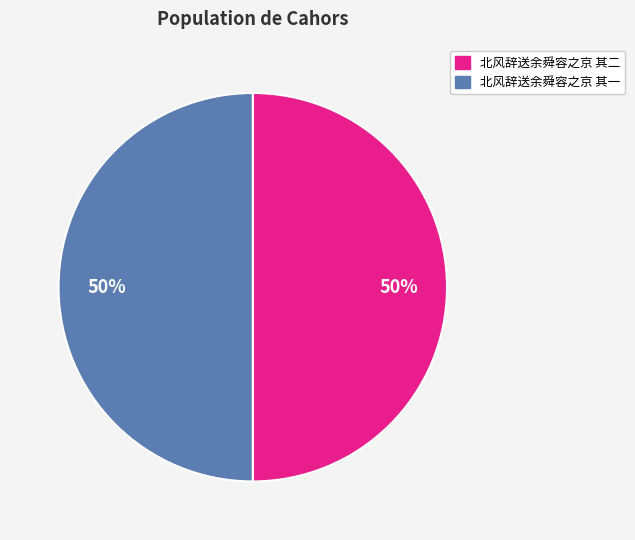

What percentage is the 北风辞送余舜容之京 其二 slice, to the nearest percent?

50%